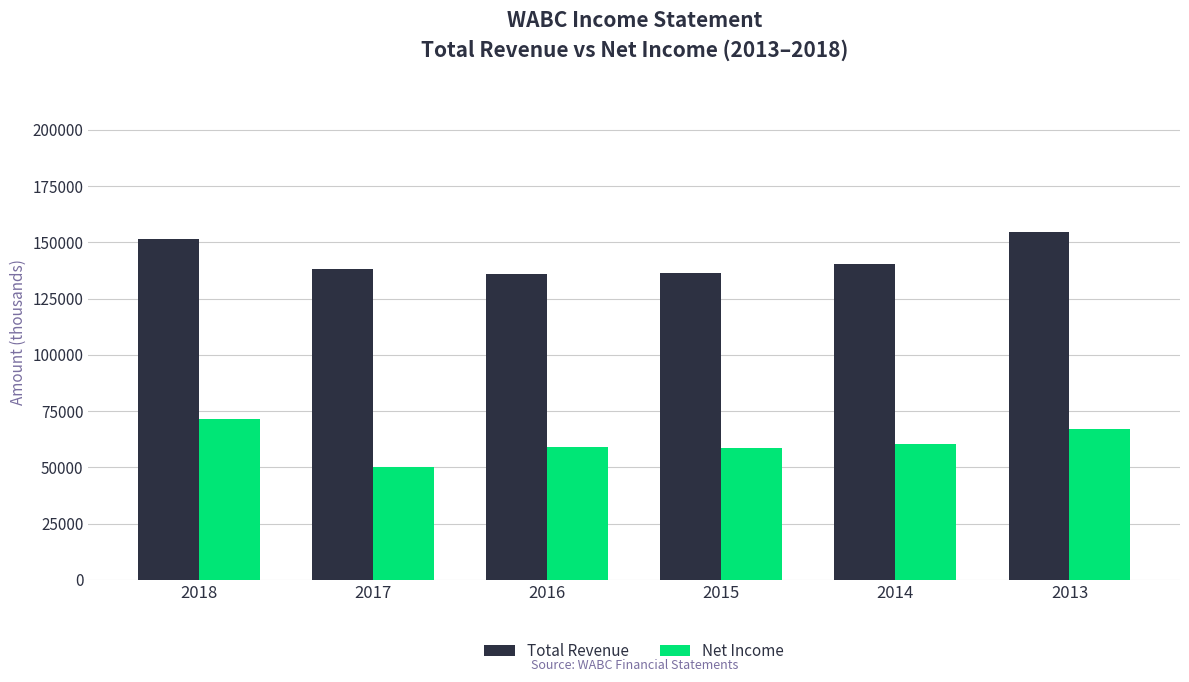

What is the minimum value shown in the chart?

50000